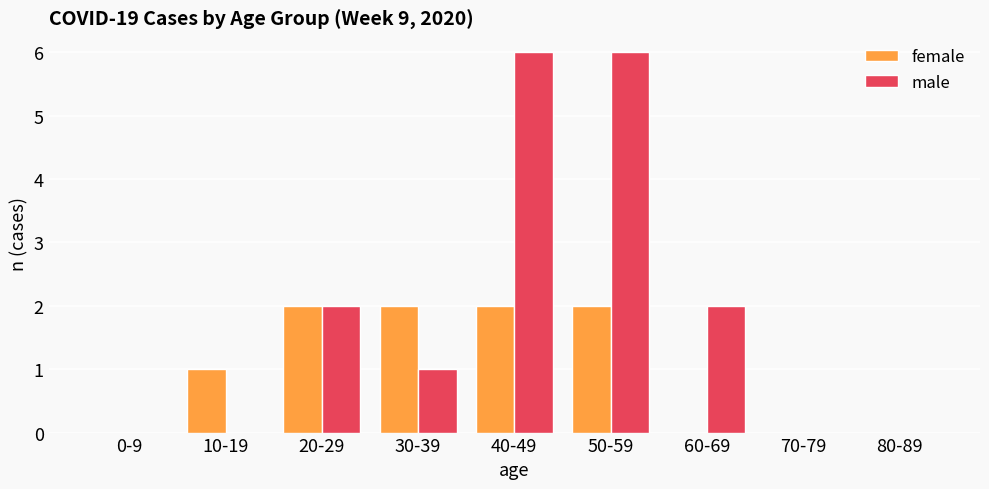

True or false: male has a value of 3 at 10-19.

False